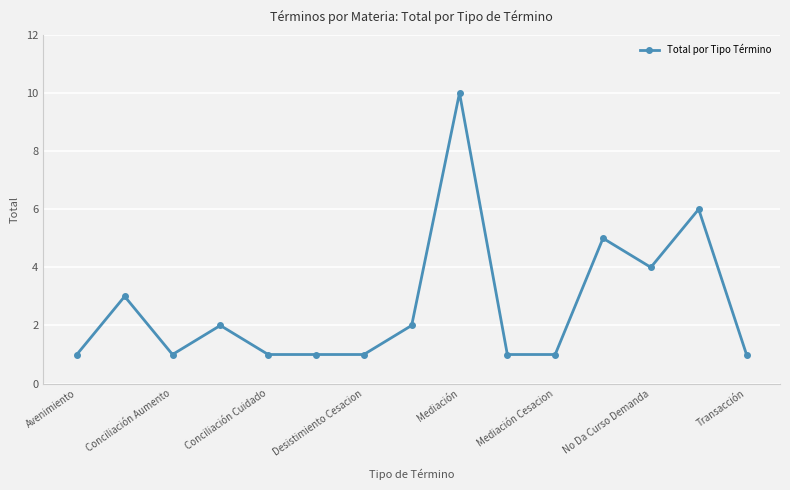

True or false: there are more than 0 points higher than both neighbors.

True